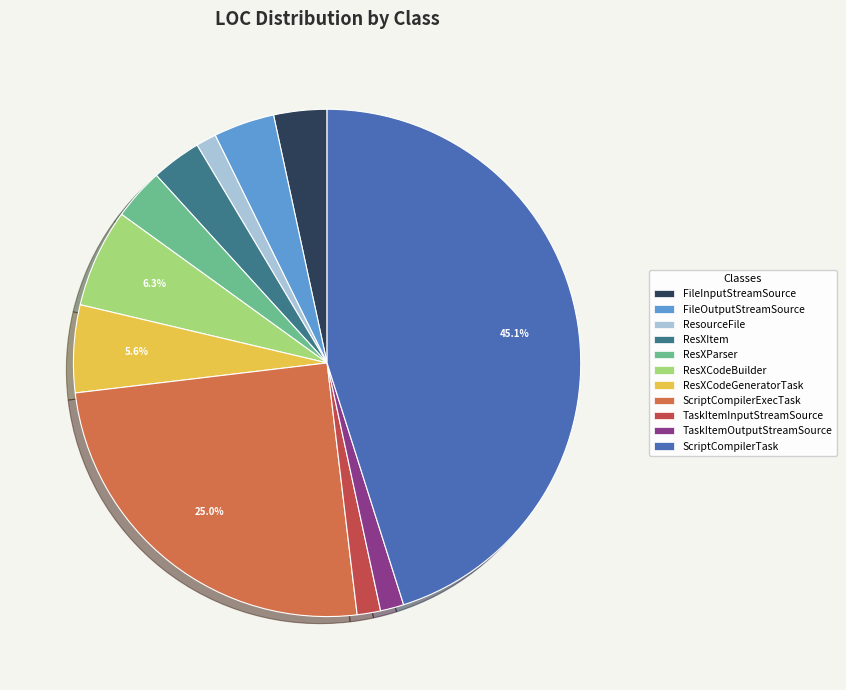

Is there a majority slice in this chart?

No